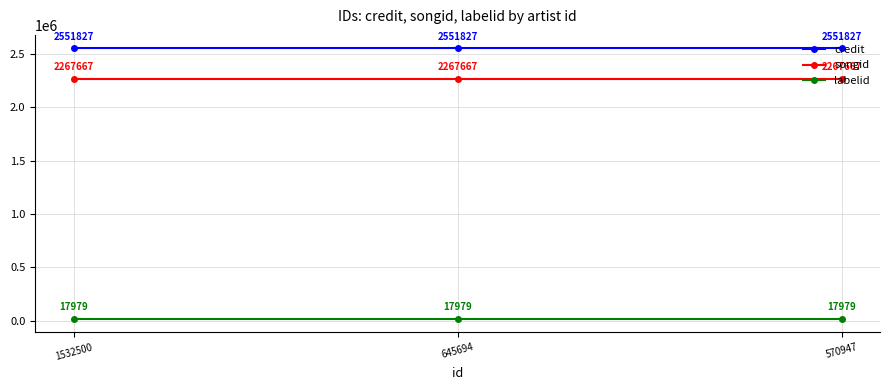

What is the maximum value shown in the chart?

2551827